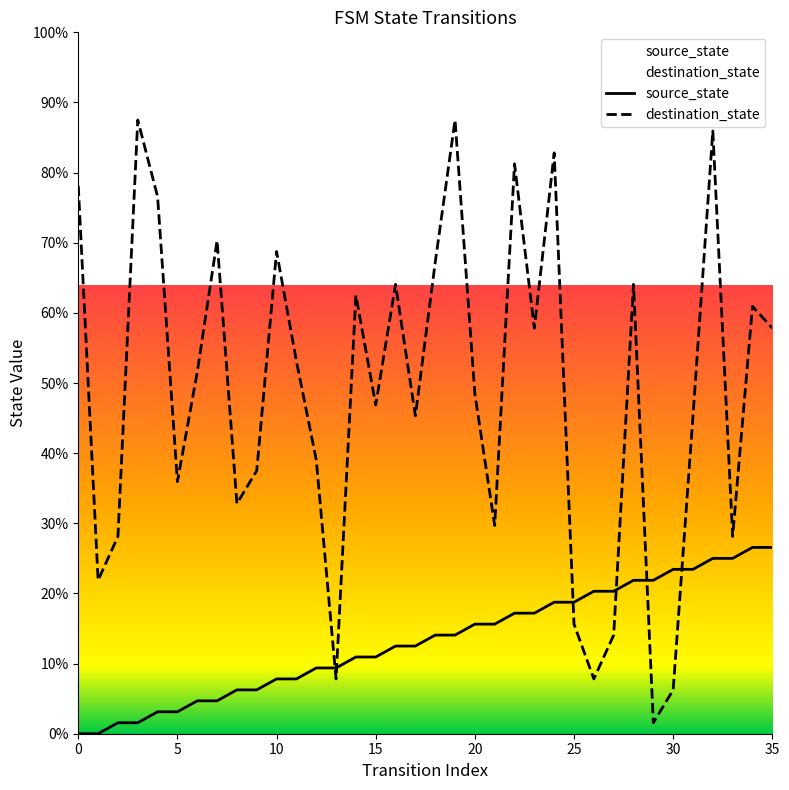

How many values in the destination_state series exceed 51?

18